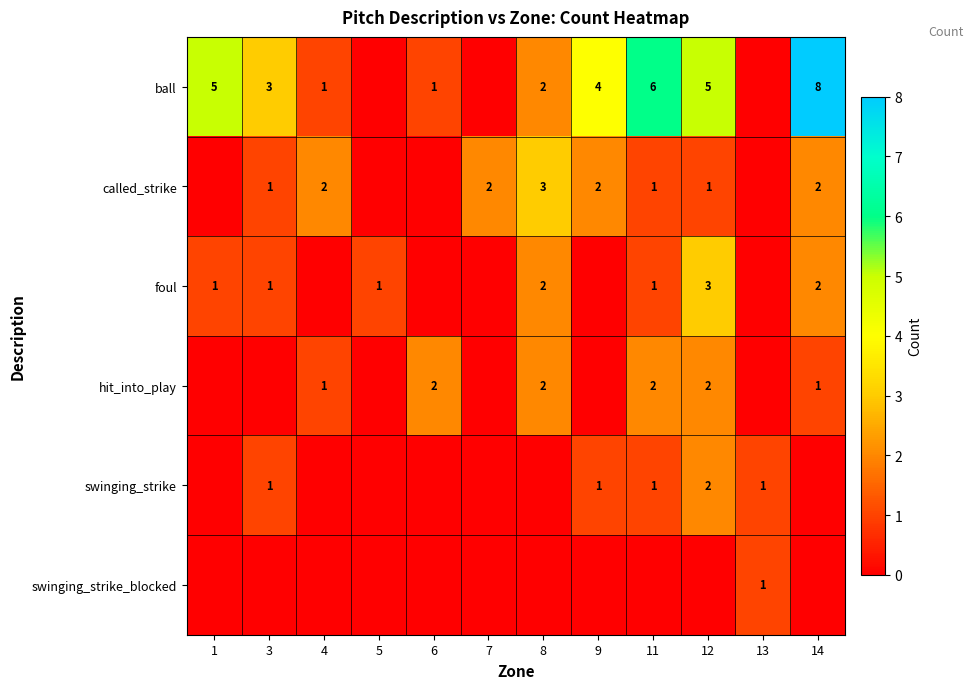

True or false: foul has a value of 1 at 3.

True